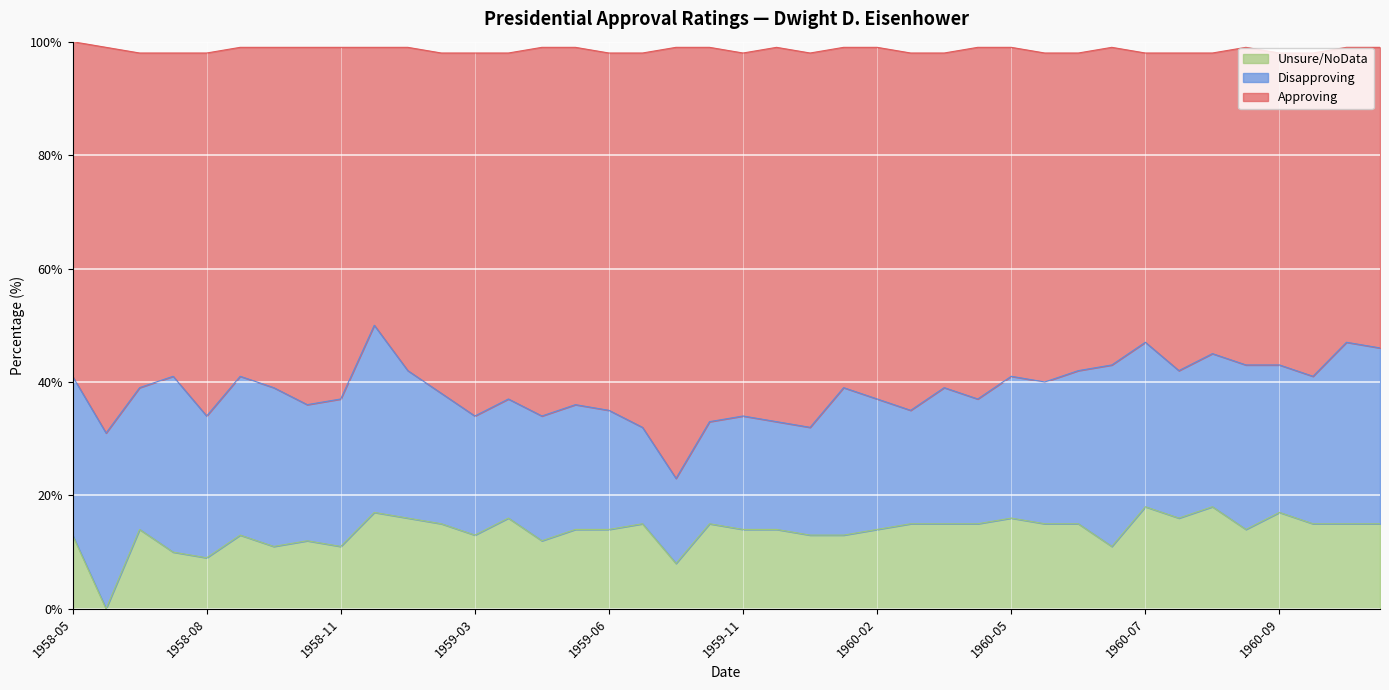

What is the difference between the maximum and minimum values in the Unsure/NoData series?

18